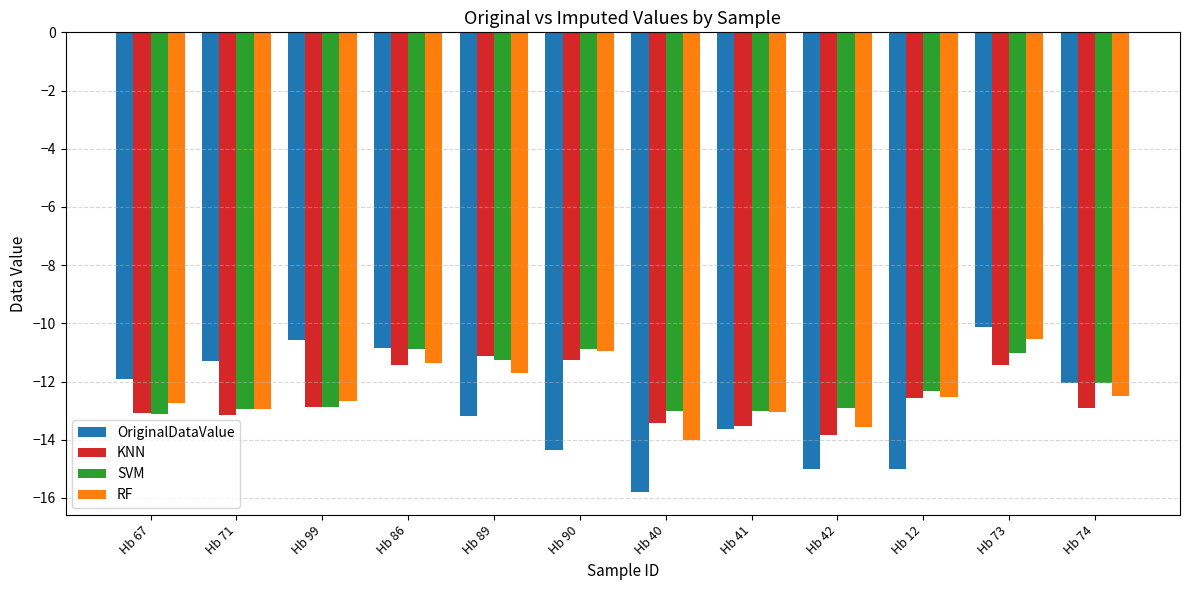

What is the highest value of the OriginalDataValue series?

-10.1